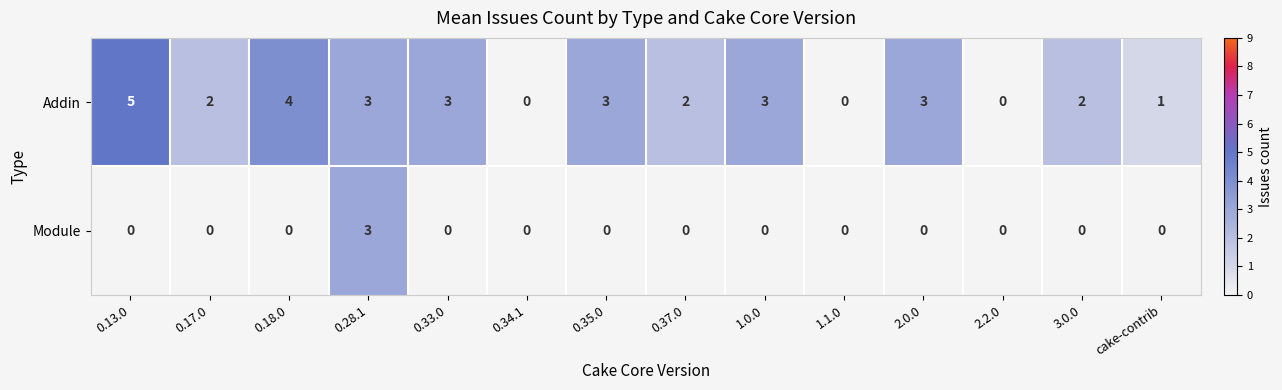

What is the difference between the maximum and minimum values in the Addin series?

5